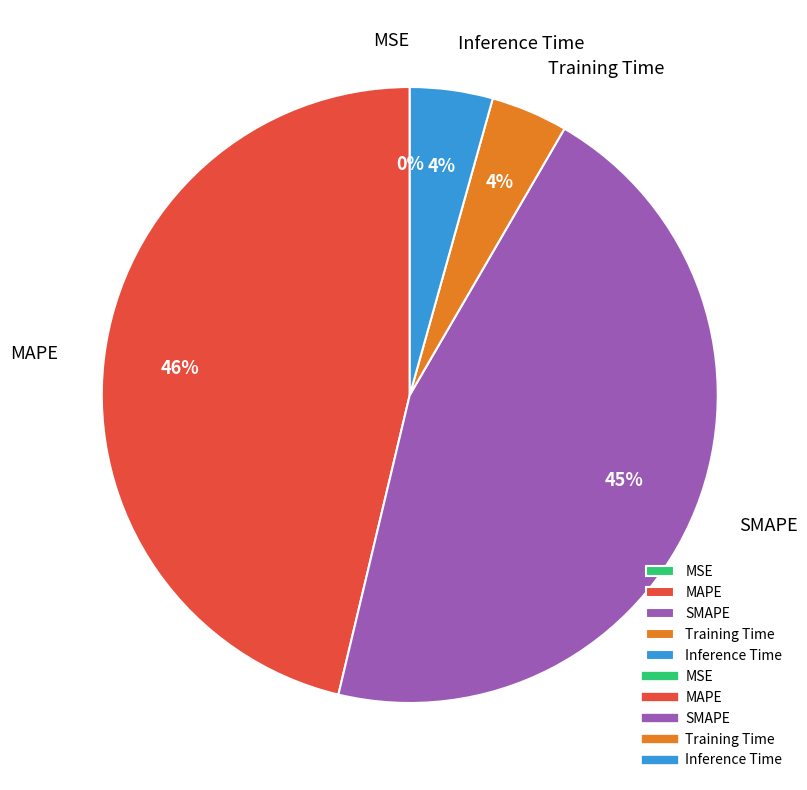

Which slice is the largest?

MAPE